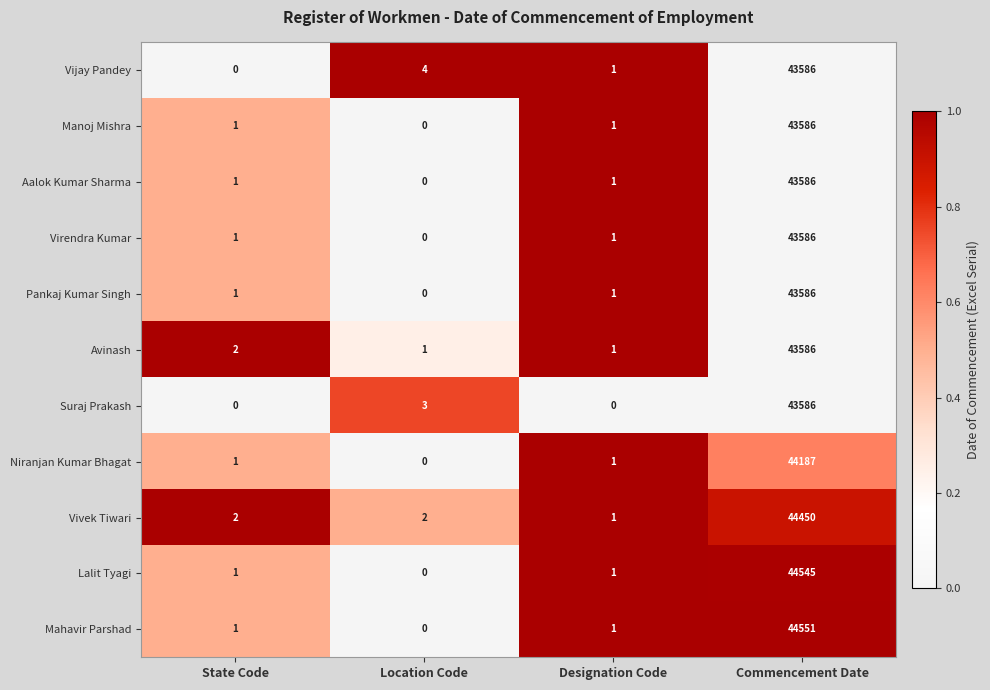

The value of Manoj Mishra at Designation Code is 2. True or false?

False